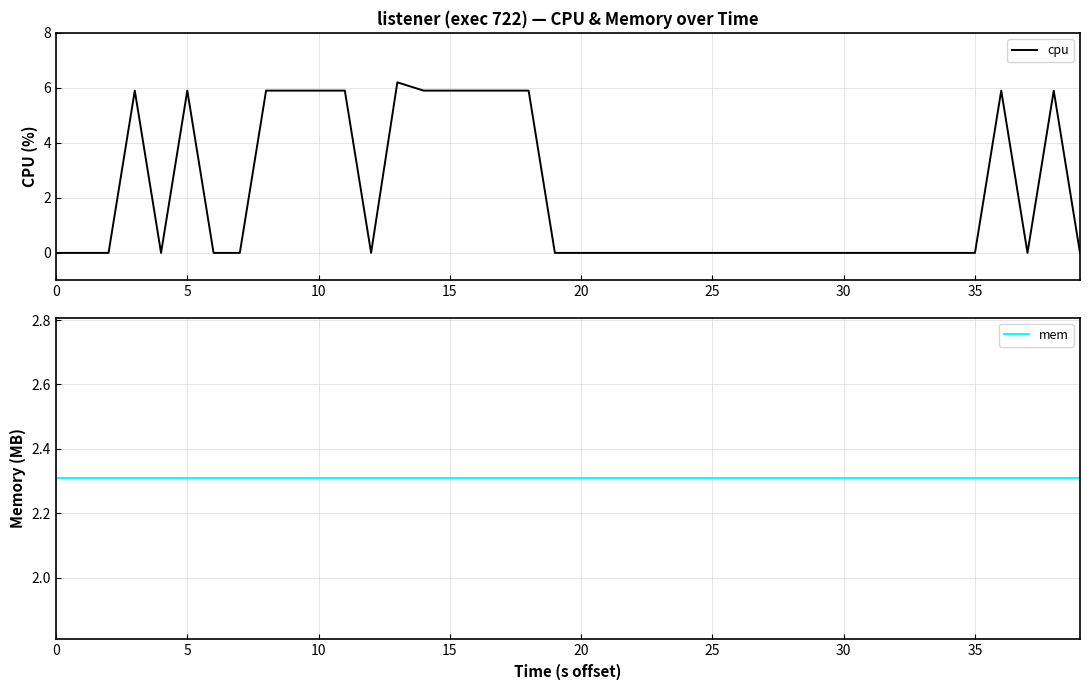

True or false: cpu has a value of 3.9 at 25.

False